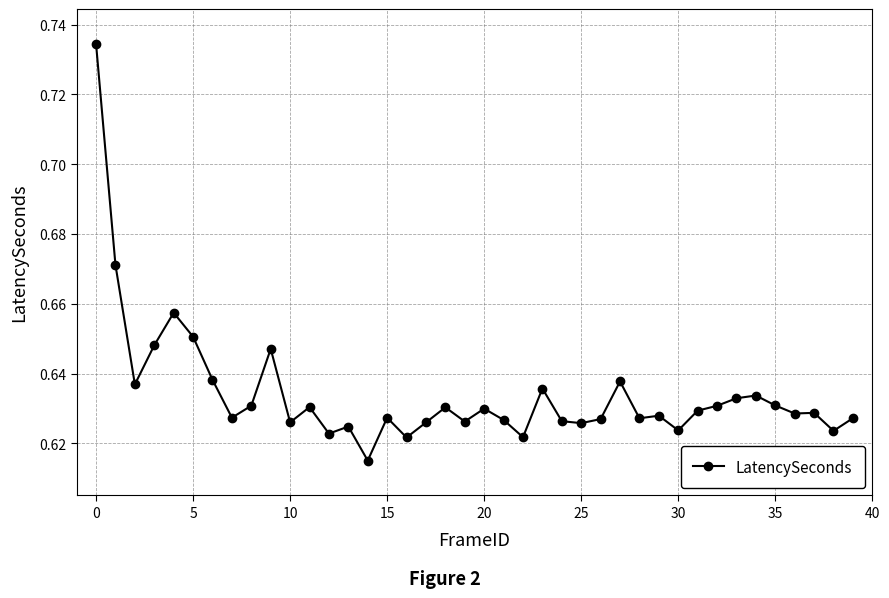

True or false: the data has more than 0 interior local peaks.

True